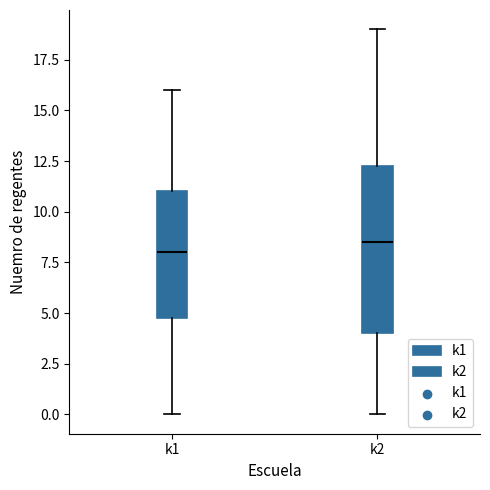

Where does the median line of the box for k1 sit on the y-axis? The values are not printed on the chart, so give them approximately, as read against the axis.

8.0